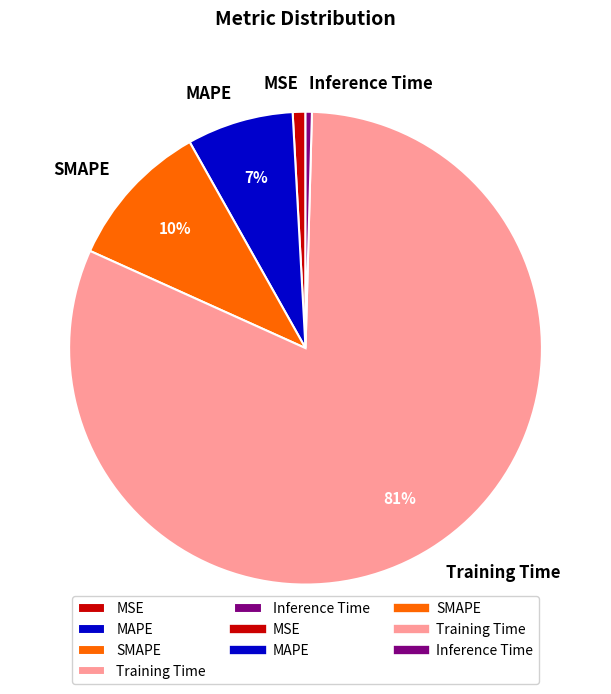

True or false: MAPE accounts for 7% of the total.

True